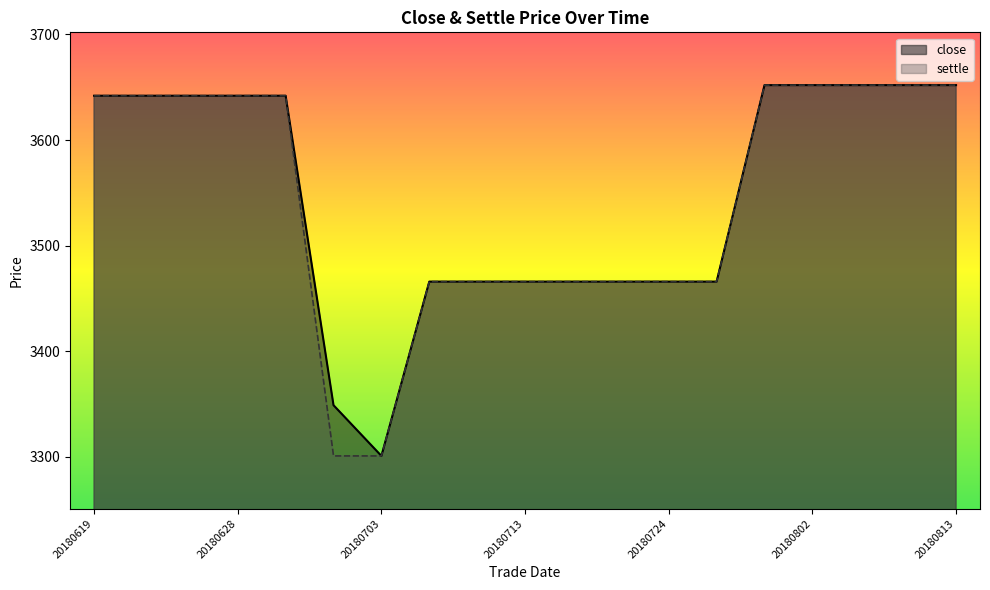

True or false: settle and close intersect in this chart.

False